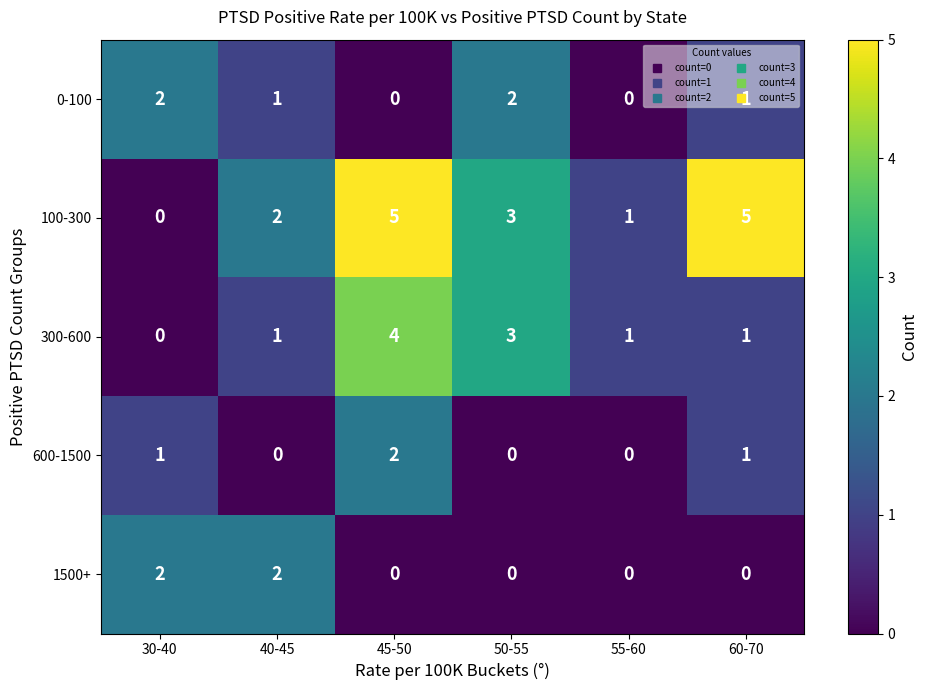

What is the sum of all 0-100 values?

6